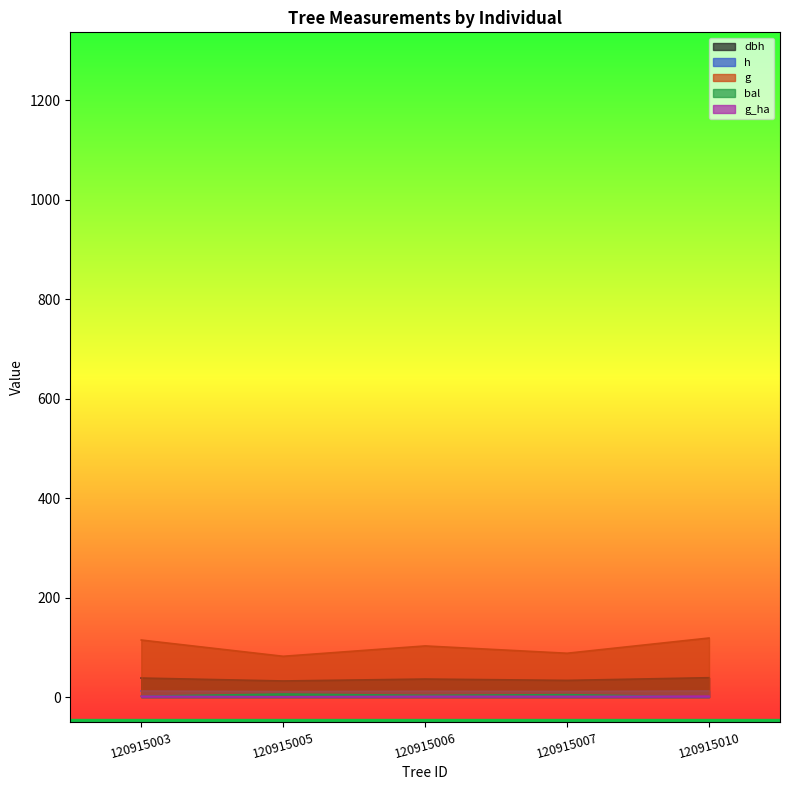

True or false: g has a value of 158.7 at 120915003.

False